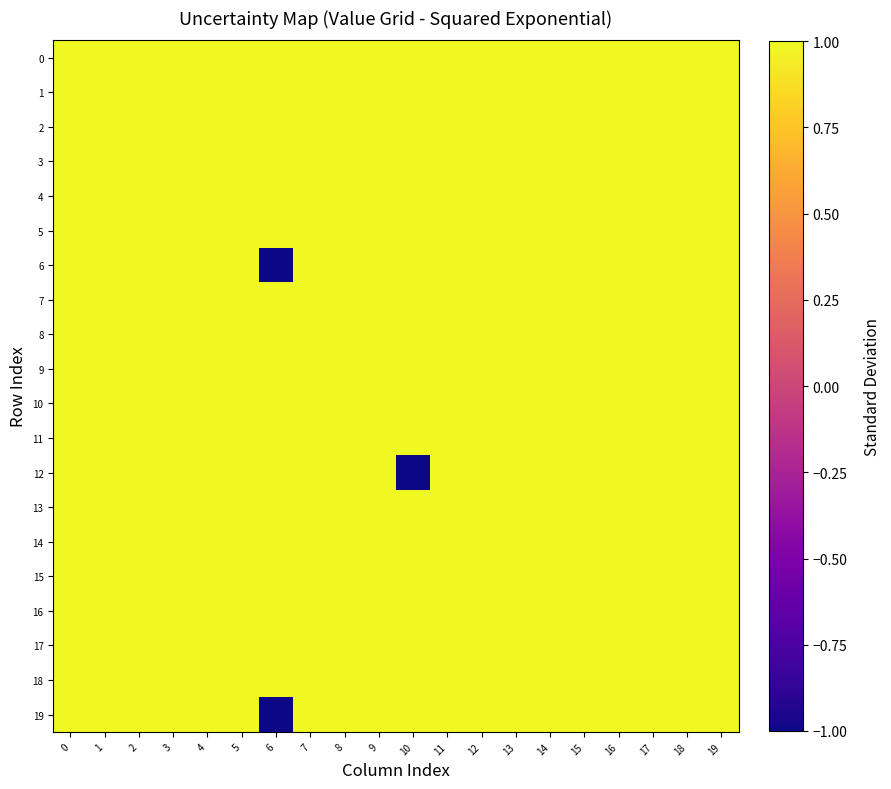

Between 6 and 3, which is larger?

6